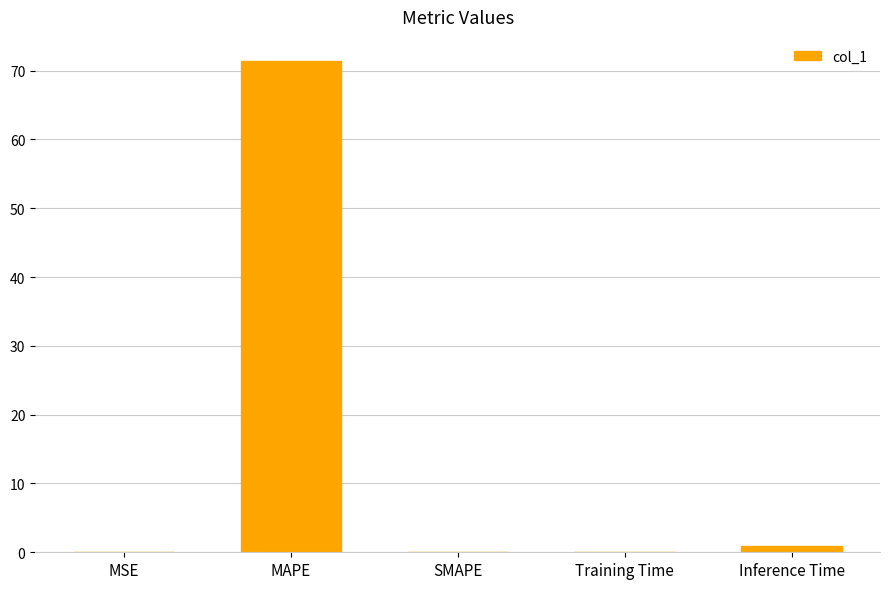

How many distinct data groups are displayed?

1